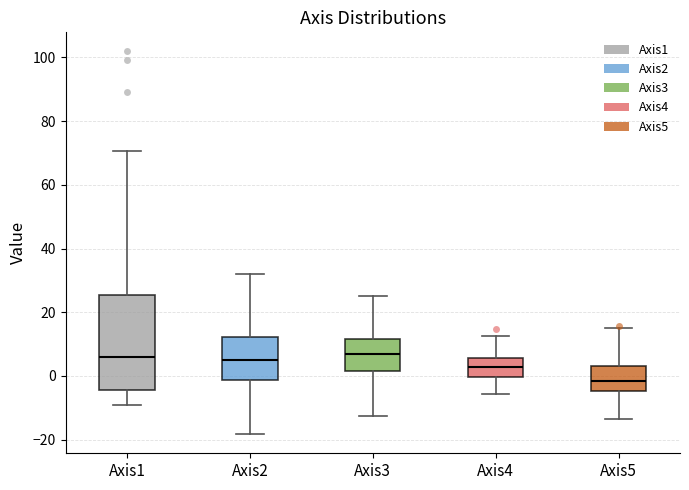

Where does the upper whisker of the box for Axis3 end on the y-axis? The values are not printed on the chart, so give them approximately, as read against the axis.

26